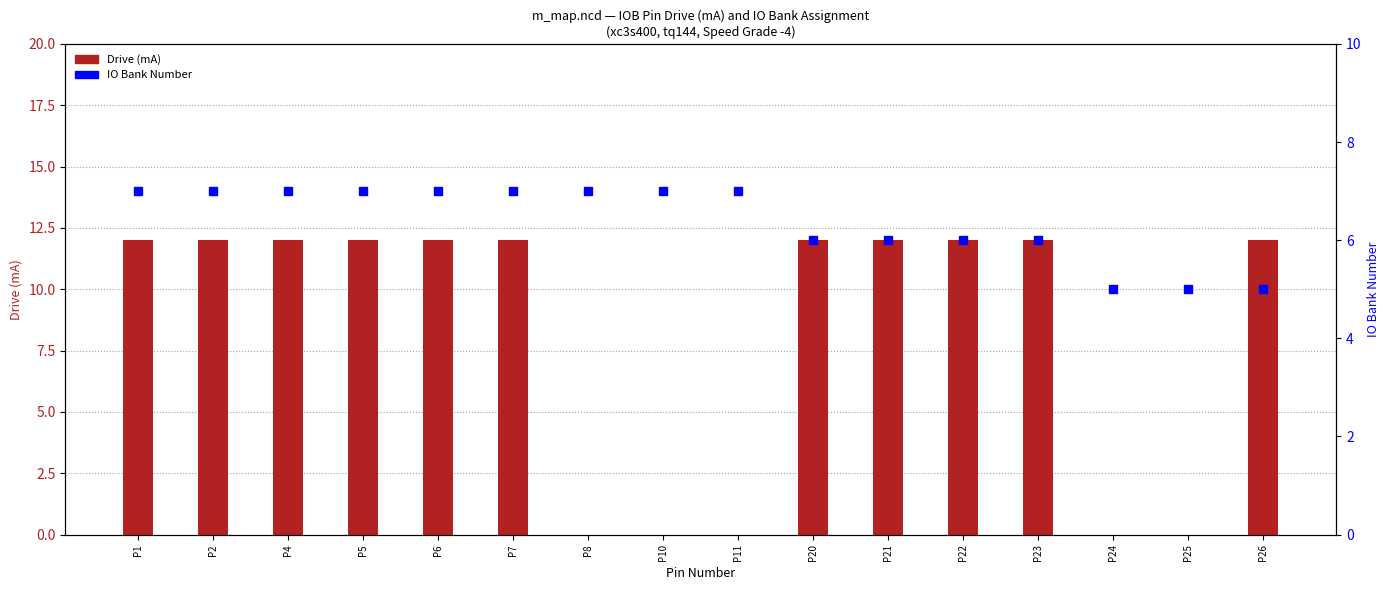

Is the value of count at P2 greater than the value of IO Bank Number at P21?

Yes